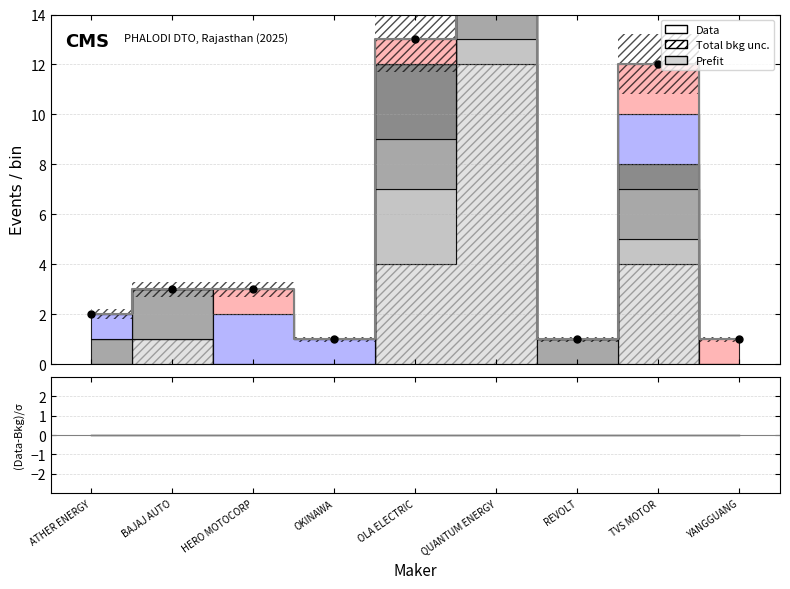

True or false: Data and (Data-Bkg)/σ cross at least once.

False